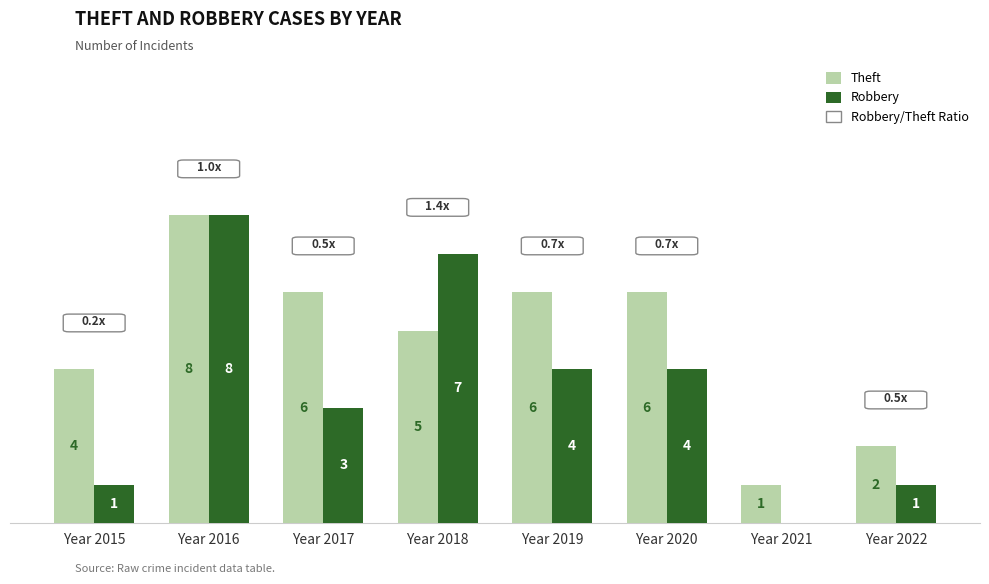

At which label does Robbery first exceed 4?

Year 2016